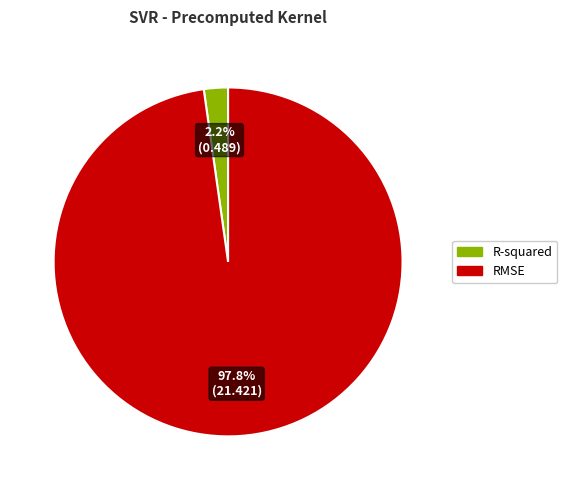

To the nearest percent, what is the average slice percentage?

50%